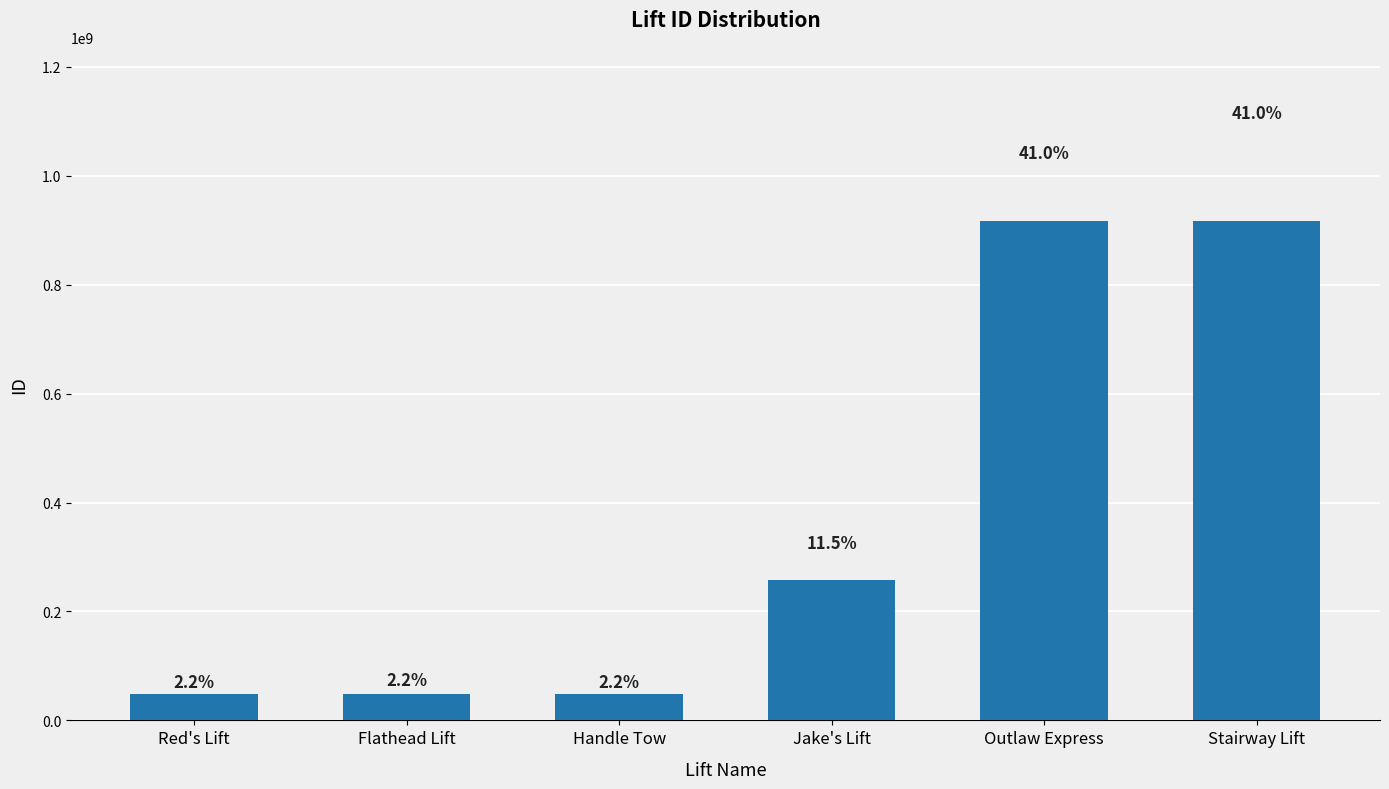

What is the ratio of the value at Flathead Lift to the value at Red's Lift?

1.0